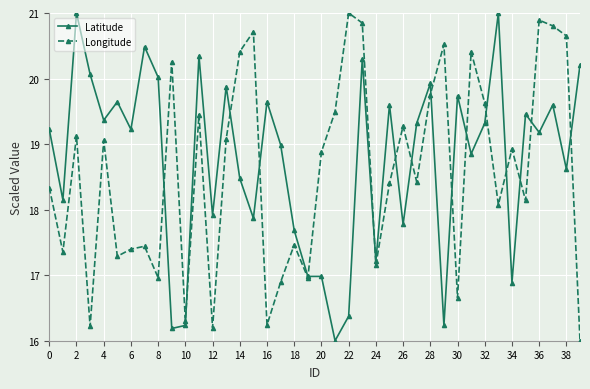

What is the minimum value shown in the chart?

16.0